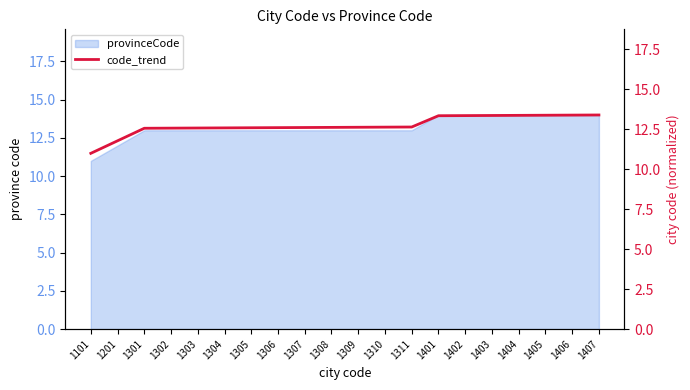

What is the ratio of the value at 1306 to the value at 1401?

0.9